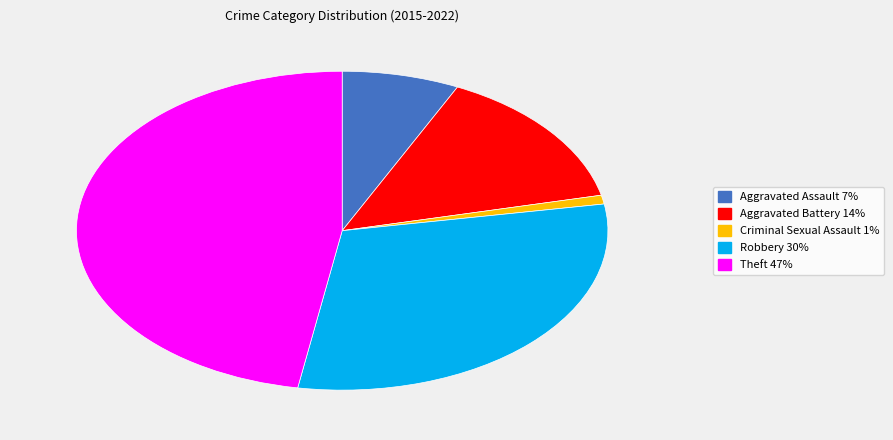

How many slices are in this pie chart?

5